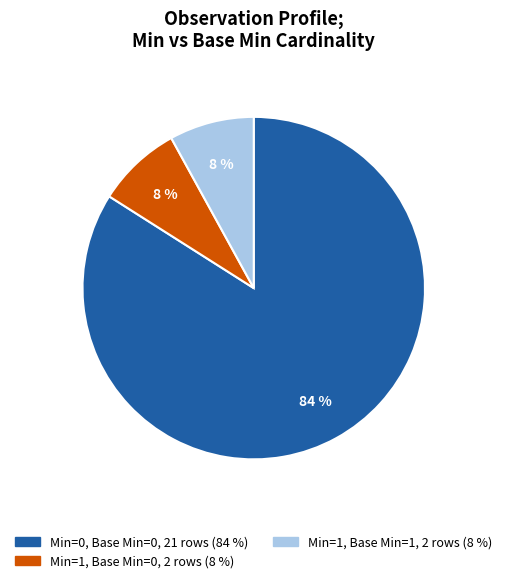

To the nearest percent, what is the difference between the largest and smallest slice percentages?

76%